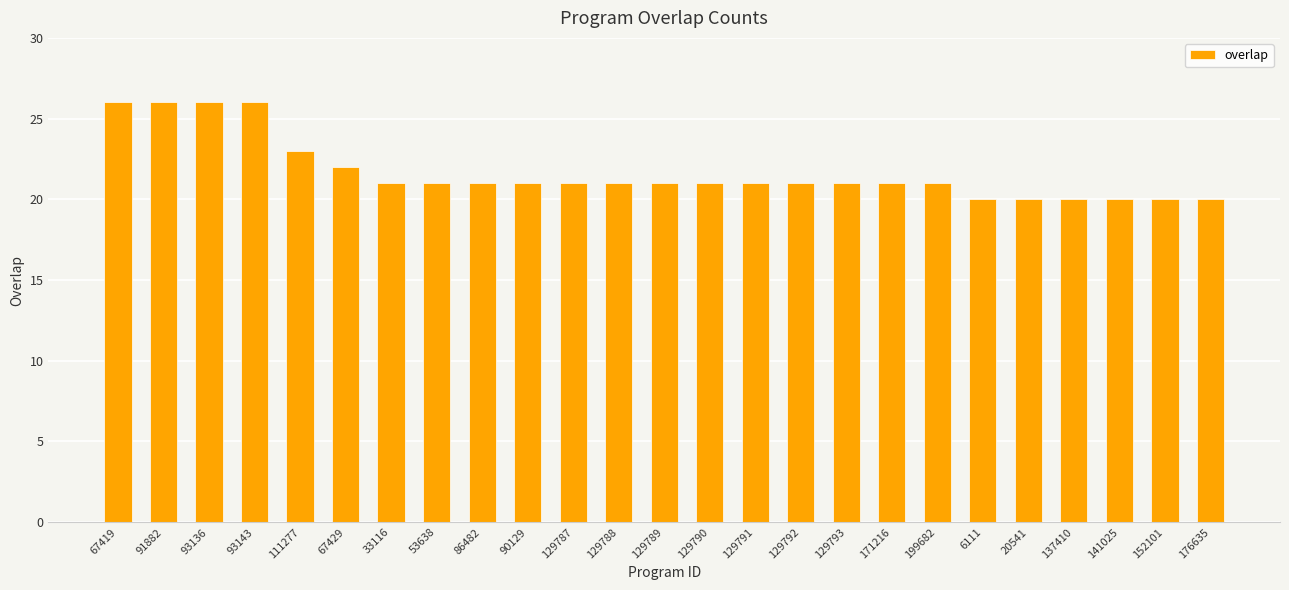

Reading left to right, extract all data points from this chart.

26	26	26	26	23	22	21	21	21	21	21	21	21	21	21	21	21	21	21	20	20	20	20	20	20